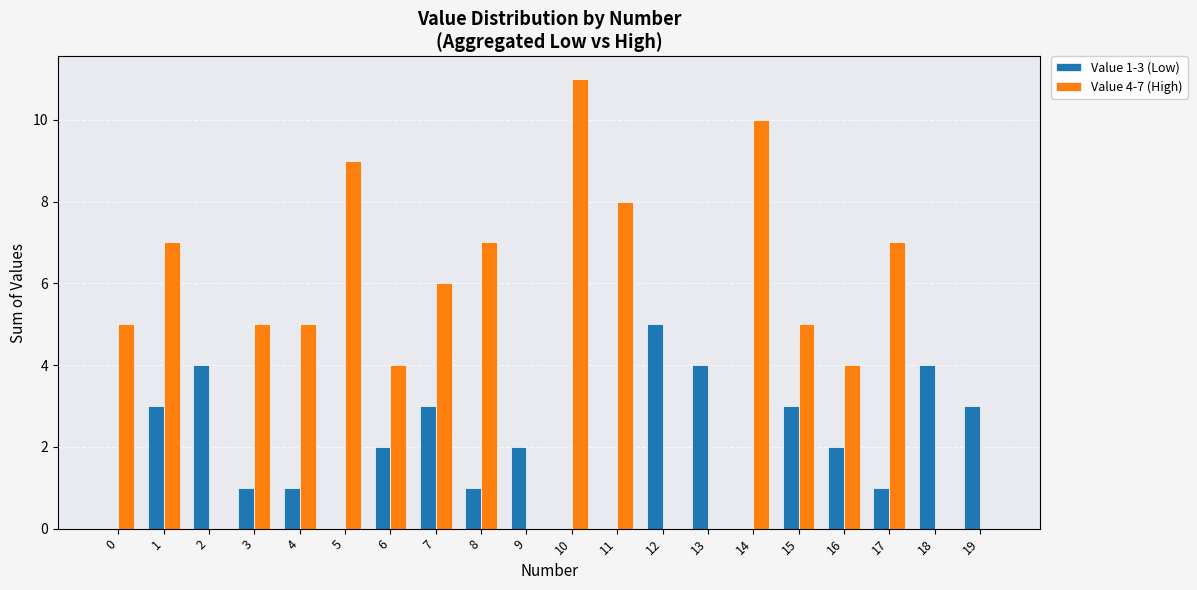

What is the total value across all series at 14?

10